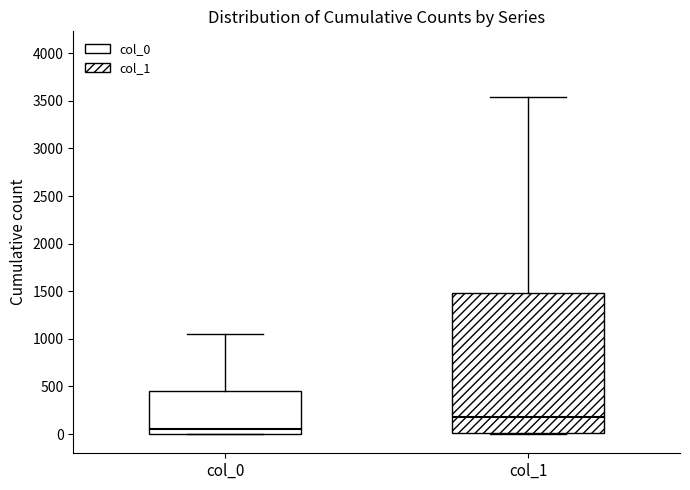

Reading left to right, read every box against the y-axis: the position of its median line, the range the box covers, and the ends of its whiskers. The values are not printed on the chart, so give them approximately, as read against the axis.

col_0: median 50, box 0 to 450, whiskers 0 to 1050
col_1: median 200, box 0 to 1500, whiskers 0 to 3550